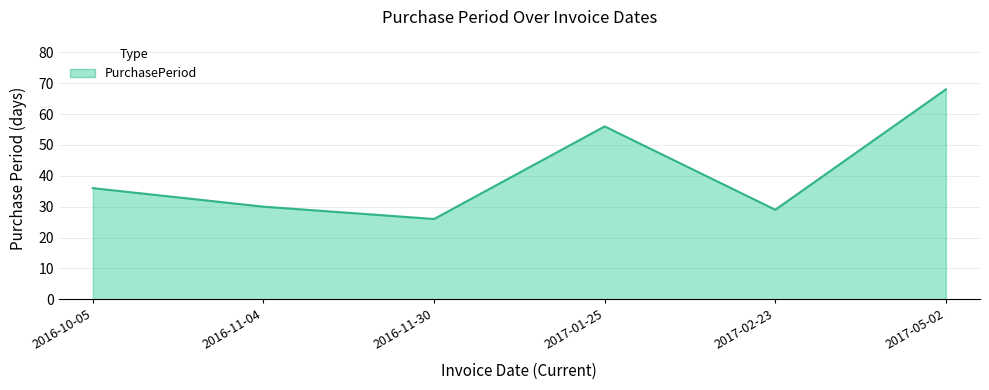

Which category has the highest value across all series?

2017-05-02